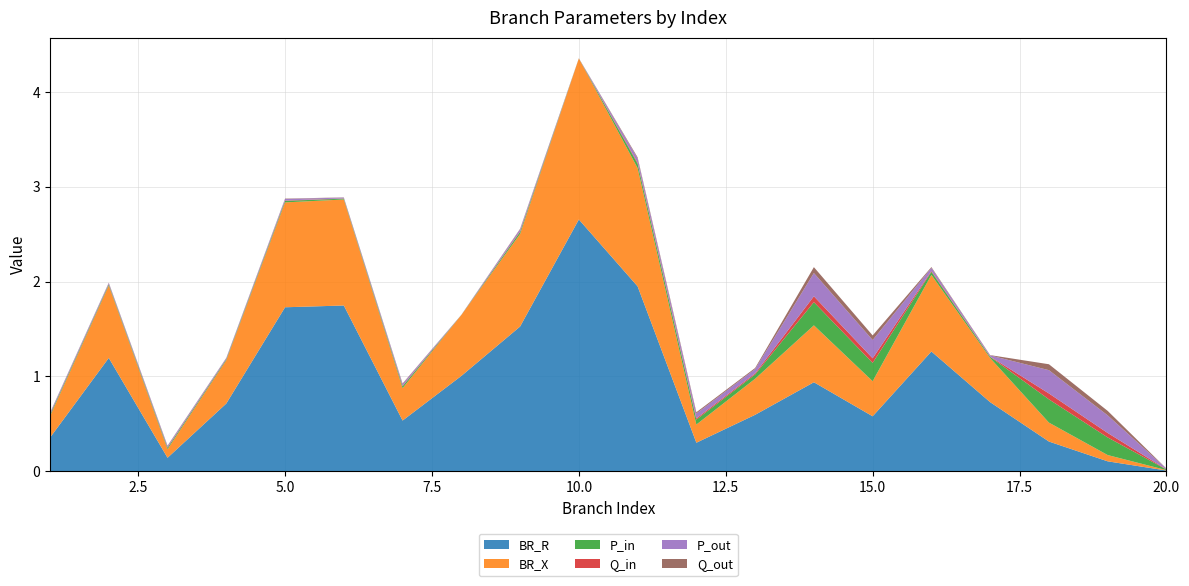

Reading left to right, extract all data points from this chart.

BR_R: 0.4	1.2	0.1	0.7	1.7	1.7	0.5	1.0	1.5	2.7	1.9	0.3	0.6	0.9	0.6	1.3	0.7	0.3	0.1	0.0
BR_X: 0.2	0.8	0.1	0.5	1.1	1.1	0.3	0.6	1.0	1.7	1.2	0.2	0.4	0.6	0.4	0.8	0.5	0.2	0.1	0.0
P_in: 0.0	0.0	0.0	0.0	0.0	0.0	0.0	0.0	0.0	0.0	0.0	0.1	0.0	0.2	0.2	0.0	0.0	0.2	0.2	0.0
Q_in: 0.0	0.0	0.0	0.0	0.0	0.0	0.0	0.0	0.0	0.0	0.0	0.0	0.0	0.1	0.0	0.0	0.0	0.1	0.0	0.0
P_out: 0.0	0.0	0.0	0.0	0.0	0.0	0.0	0.0	0.0	0.0	0.0	0.1	0.0	0.2	0.2	0.0	0.0	0.2	0.2	0.0
Q_out: 0.0	0.0	0.0	0.0	0.0	0.0	0.0	0.0	0.0	0.0	0.0	0.0	0.0	0.1	0.0	0.0	0.0	0.1	0.0	0.0